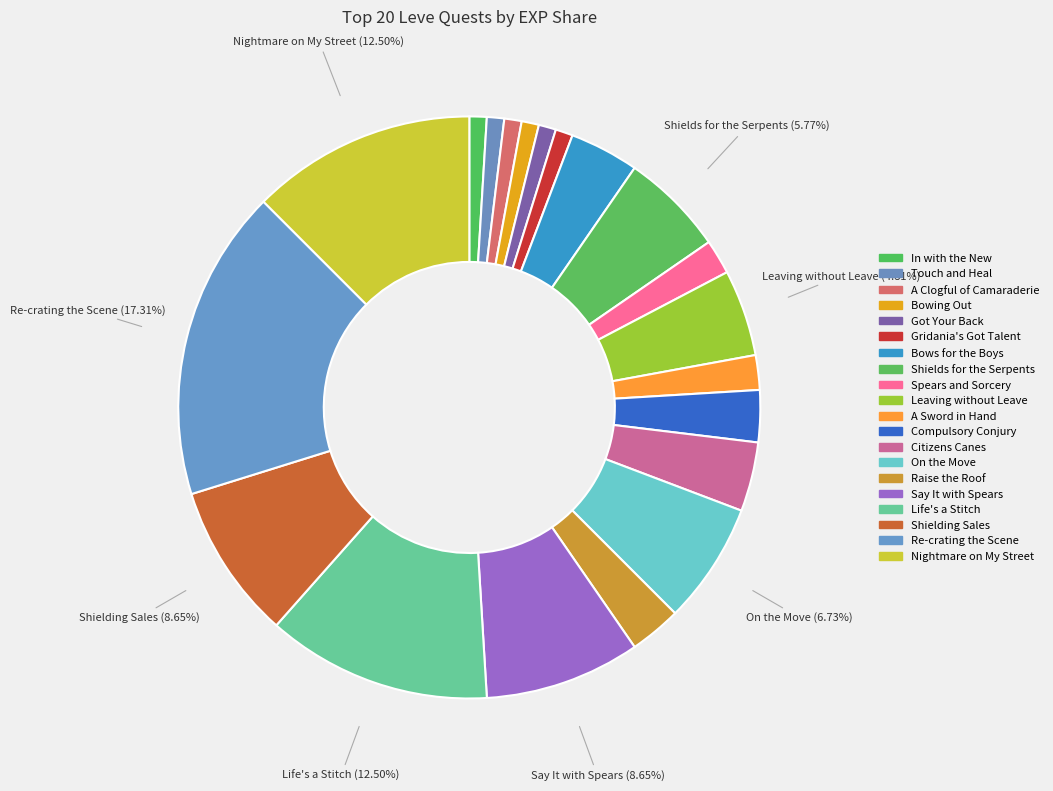

To the nearest percent, what is the combined percentage of Say It with Spears and Touch and Heal?

10%